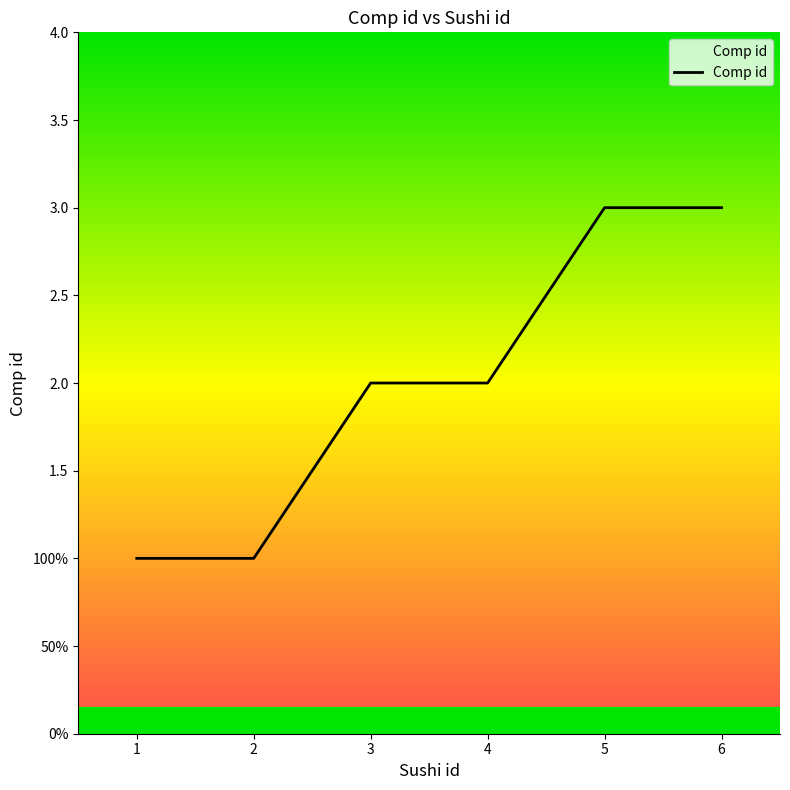

At which category does the chart reach its peak across all series?

5